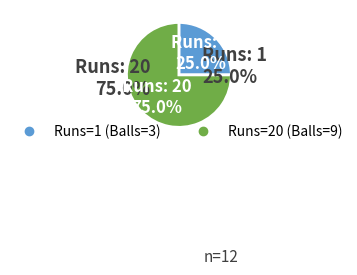

To the nearest percent, what is the difference between the 1 and 20 slice percentages?

50%